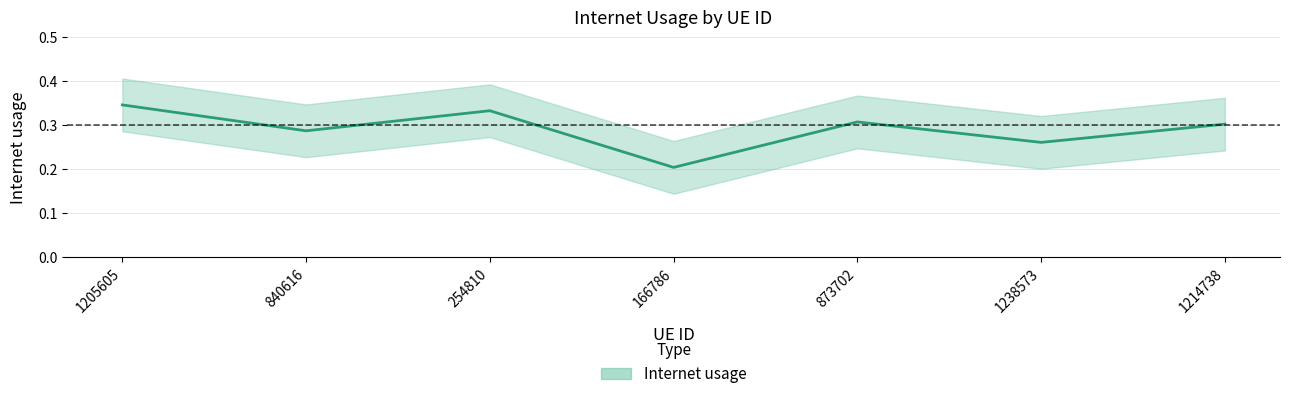

Between 1205605 and 1214738, which is larger?

1205605